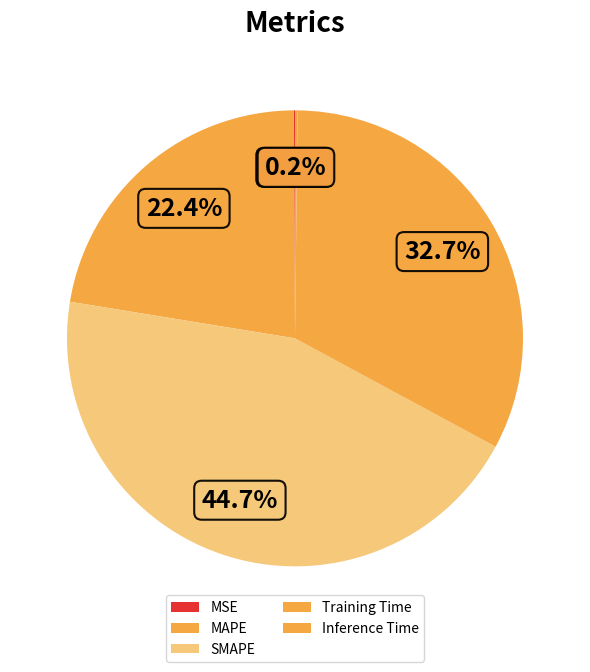

Rank the categories by value from highest to lowest.

SMAPE, Training Time, MAPE, Inference Time, MSE